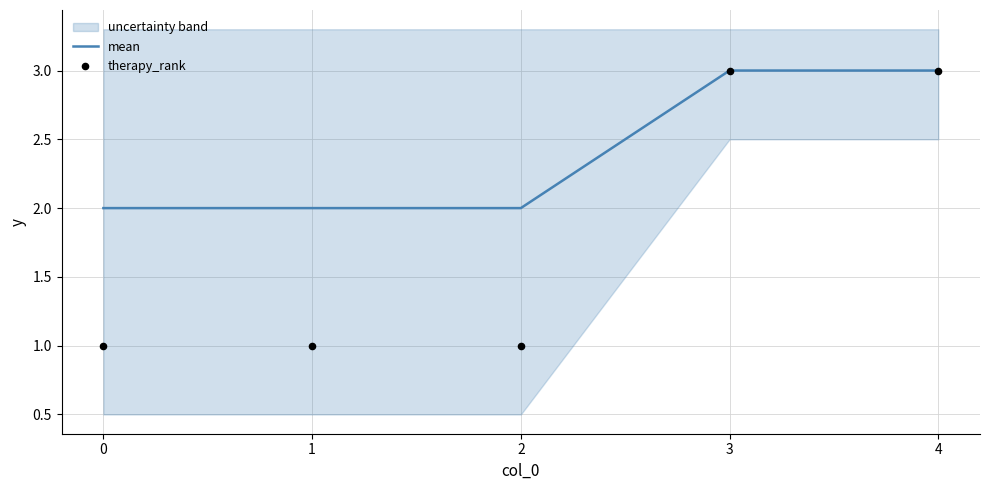

Which series has the largest Y range (max minus min)?

therapy_rank